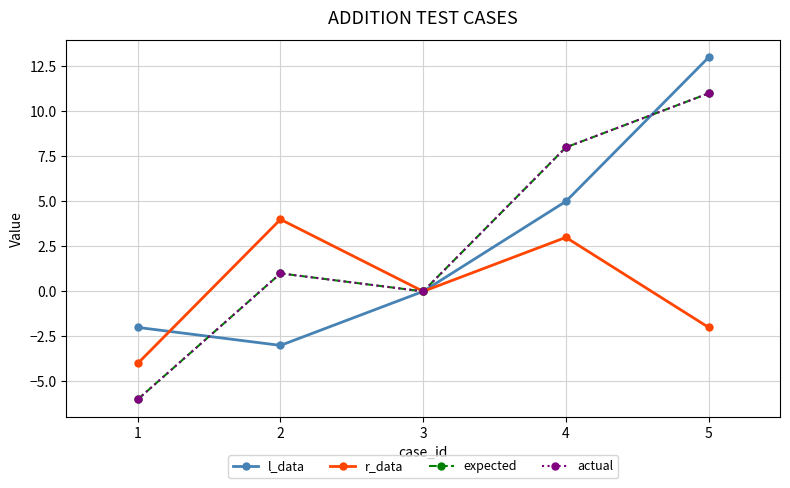

What is the average value of the expected series?

3